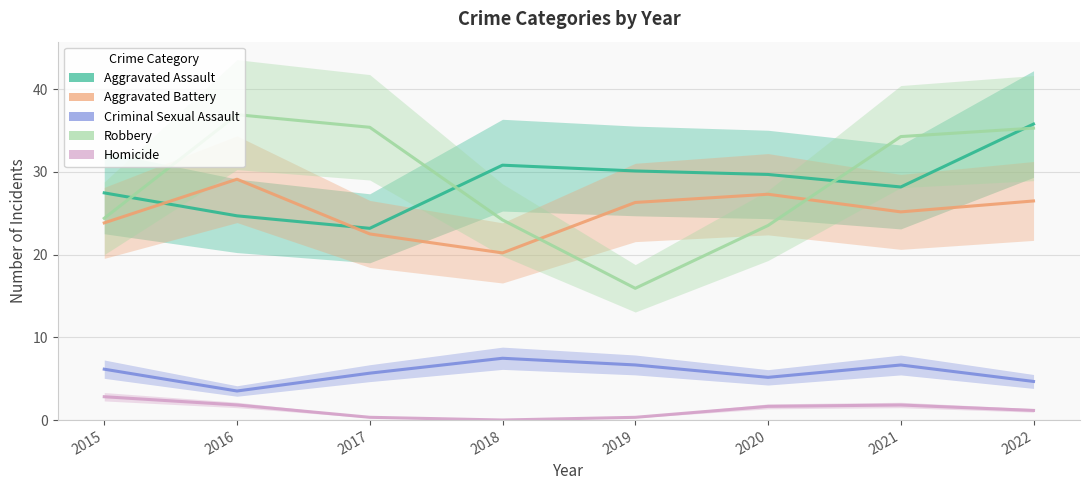

True or false: Robbery and Aggravated Assault intersect in this chart.

True